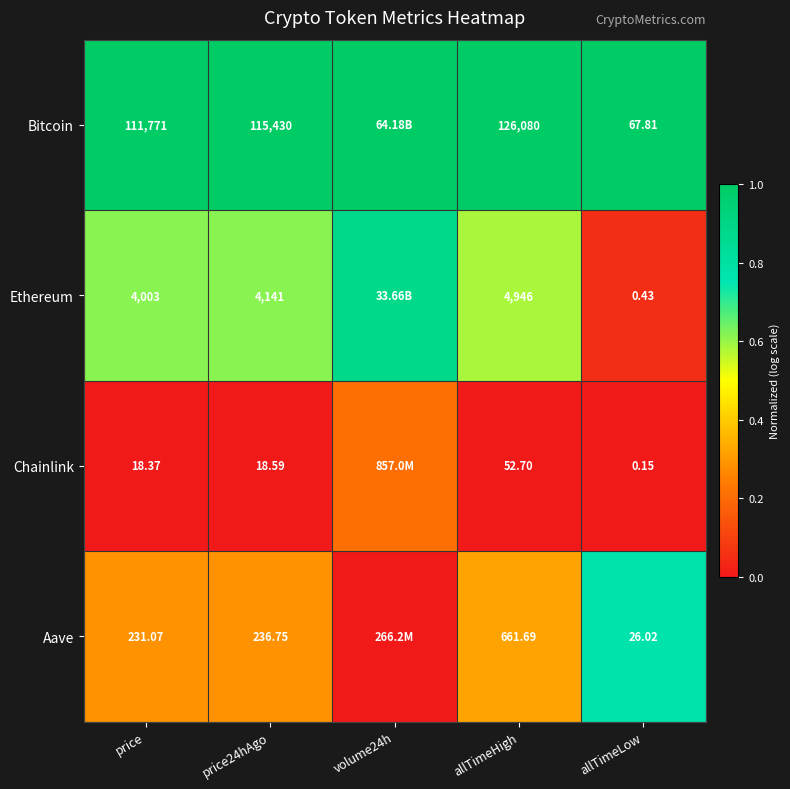

At allTimeHigh, list the series in order from largest to smallest.

Bitcoin, Ethereum, Aave, Chainlink